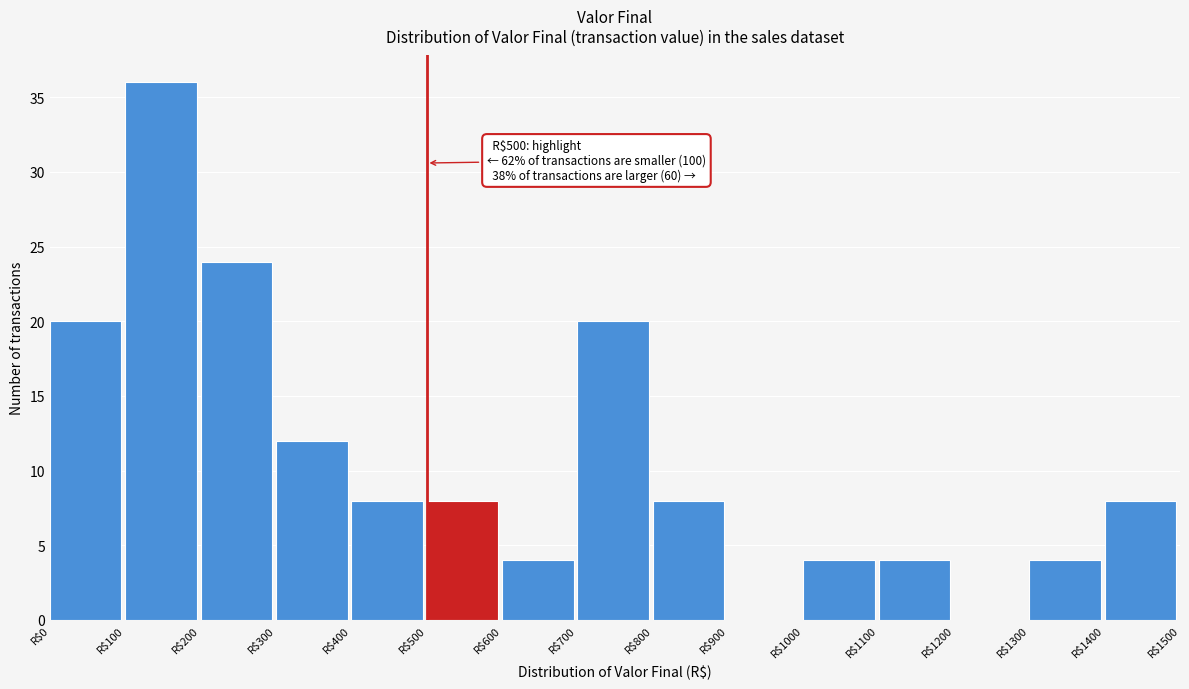

Which range on the x-axis has the tallest bar?

100 to 200